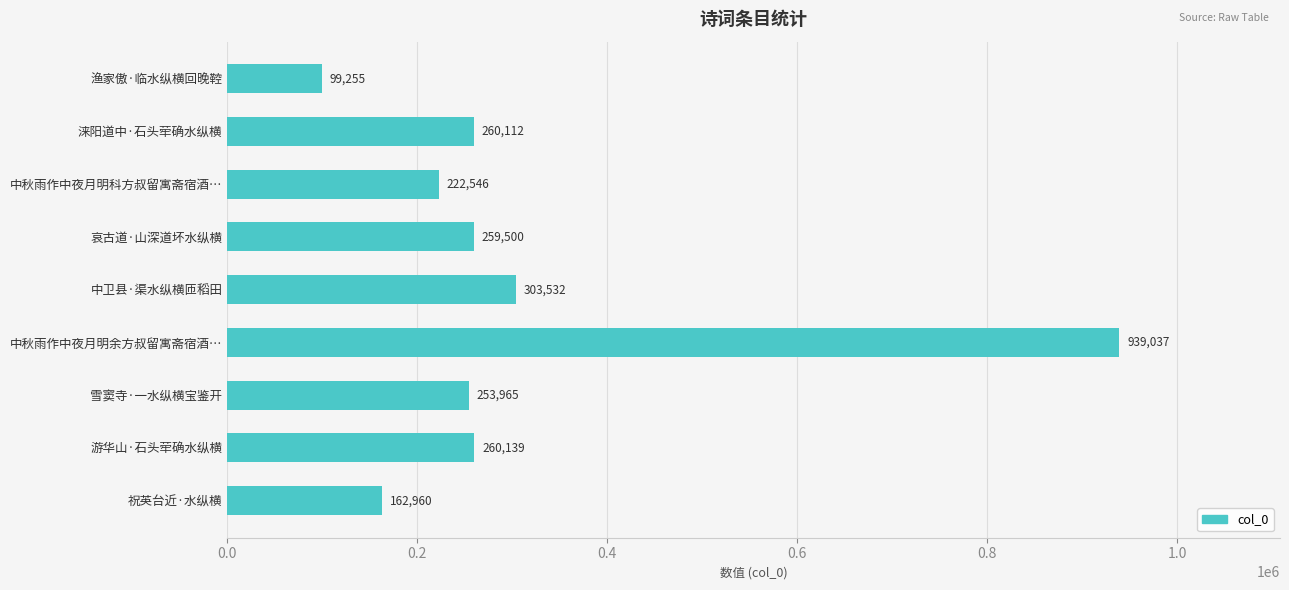

What is the label of the 4th bar from the bottom?

中秋雨作中夜月明余方叔留寓斋宿酒…